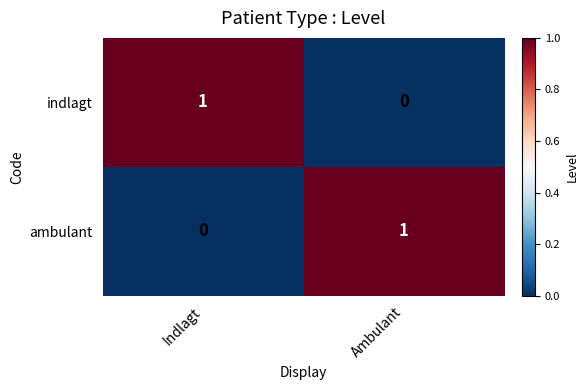

Reading left to right, list all the values displayed in this chart.

indlagt: Indlagt=1	Ambulant=0
ambulant: Indlagt=0	Ambulant=1